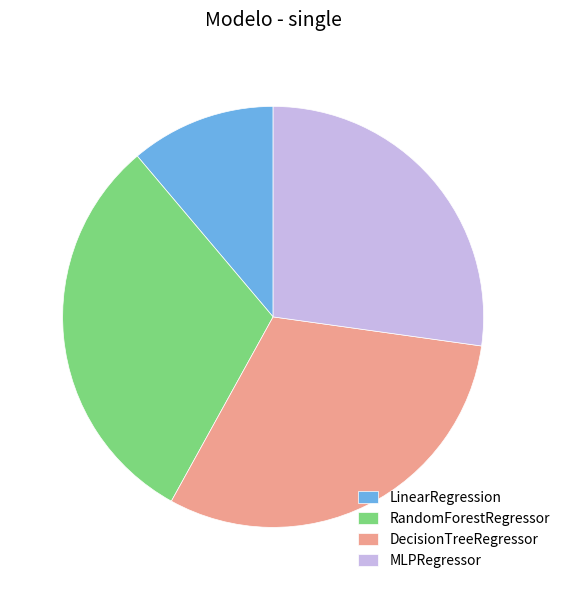

Is there a majority slice in this chart?

No